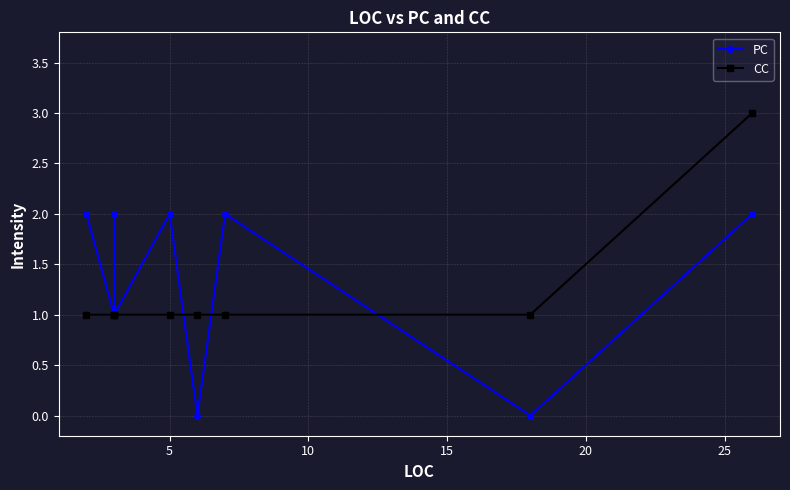

What position from the right is 15?

6